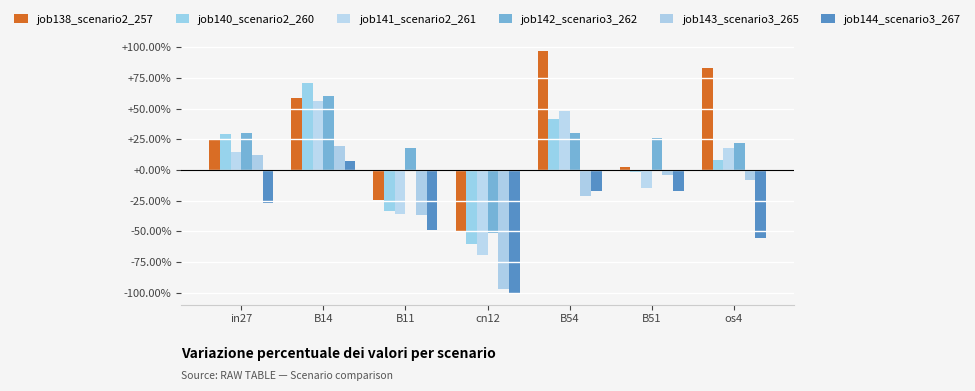

What is the spread (max minus min) of values at os4?

138.4